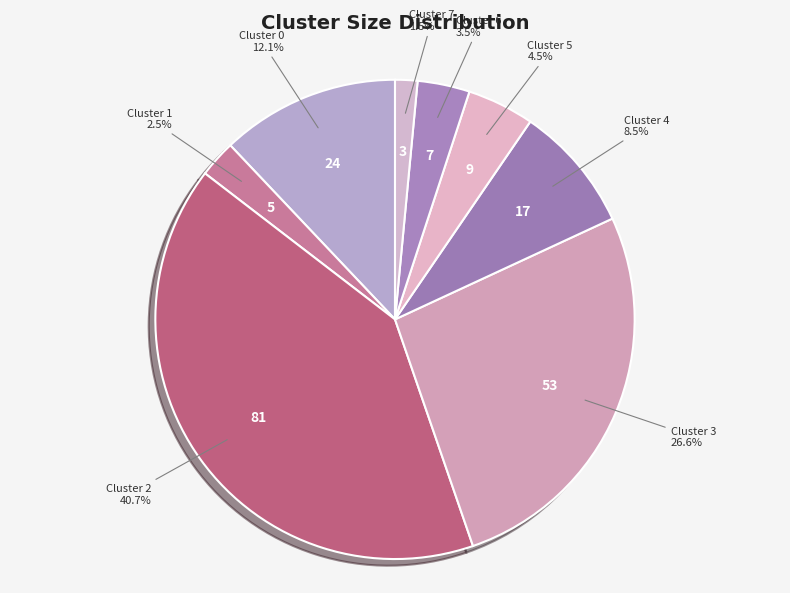

Is the sum of Cluster 0 and Cluster 4 greater than half?

No